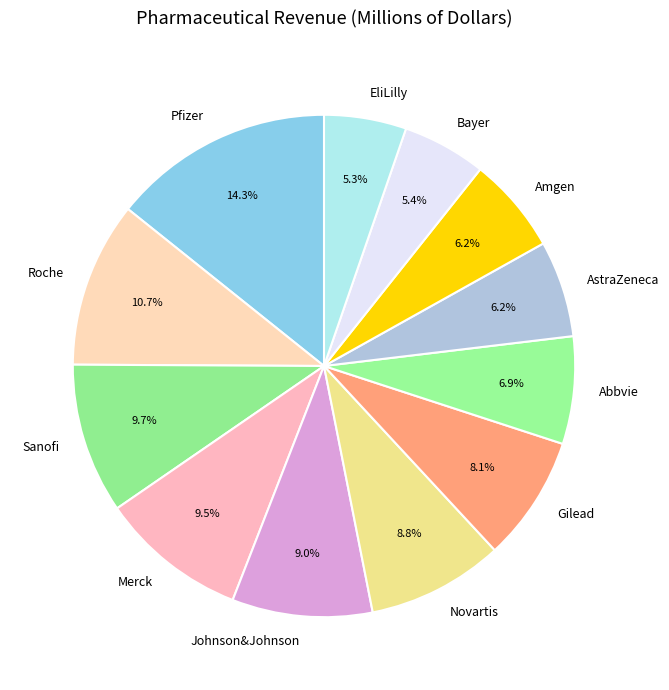

How many segments does this pie chart have?

12